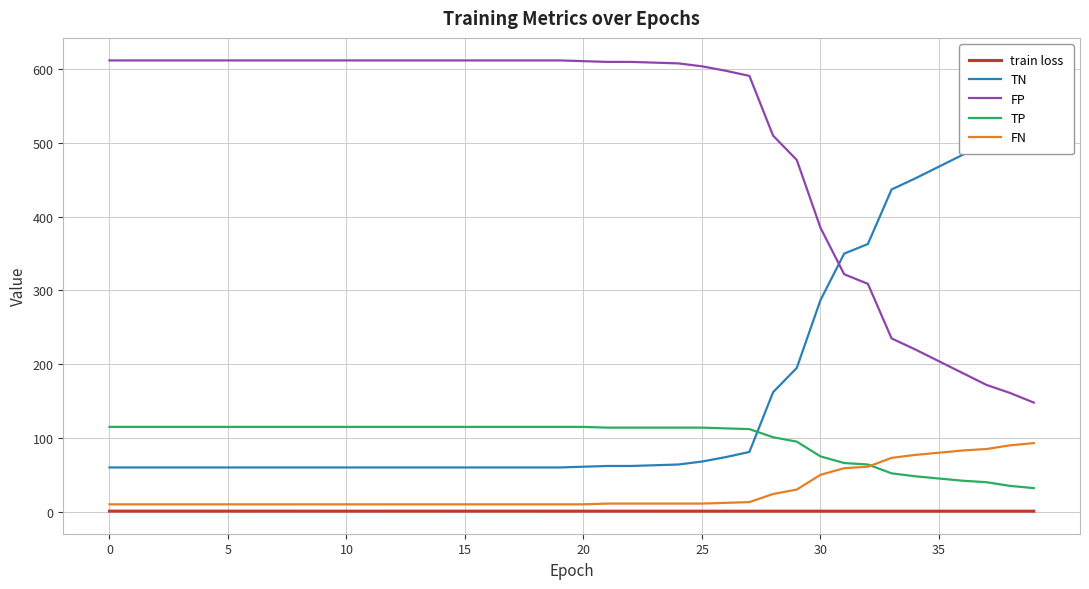

Which has a higher value, 14 or 9?

9